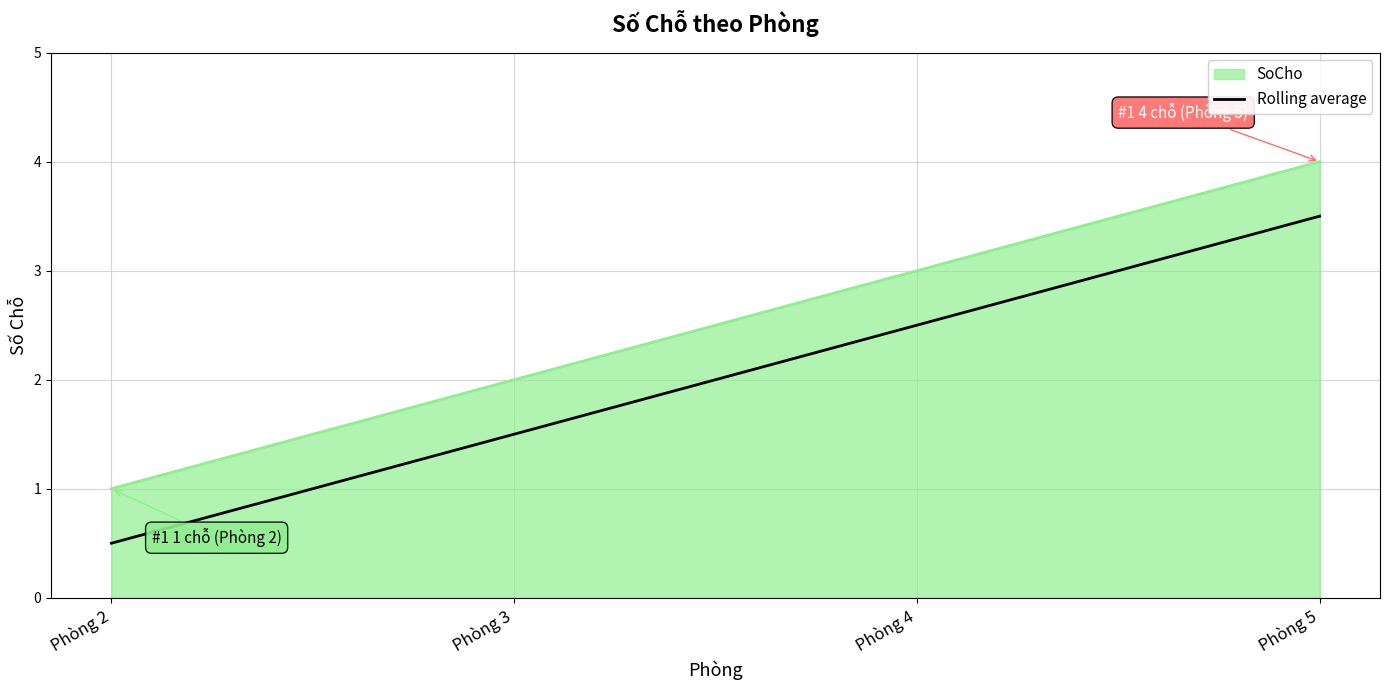

Is it true that Rolling average equals 0.3 at Phòng 2?

False